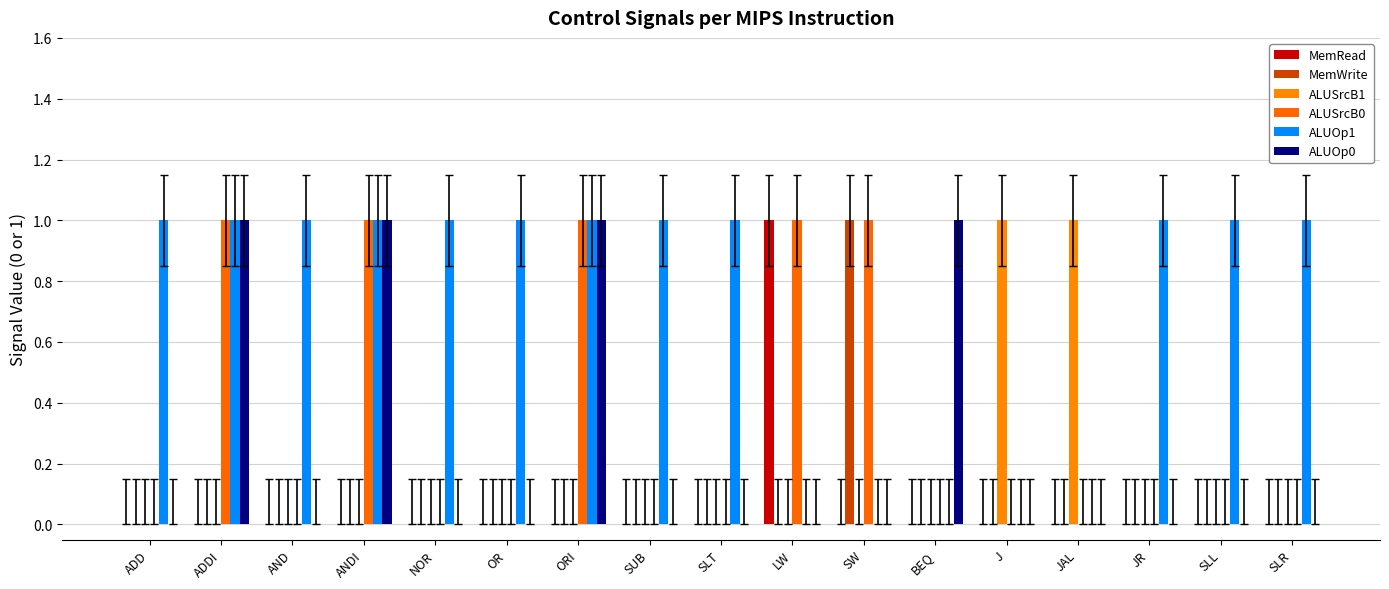

Reading left to right, list all the values displayed in this chart.

MemRead: 0	0	0	0	0	0	0	0	0	1	0	0	0	0	0	0	0
MemWrite: 0	0	0	0	0	0	0	0	0	0	1	0	0	0	0	0	0
ALUSrcB1: 0	0	0	0	0	0	0	0	0	0	0	0	1	1	0	0	0
ALUSrcB0: 0	1	0	1	0	0	1	0	0	1	1	0	0	0	0	0	0
ALUOp1: 1	1	1	1	1	1	1	1	1	0	0	0	0	0	1	1	1
ALUOp0: 0	1	0	1	0	0	1	0	0	0	0	1	0	0	0	0	0